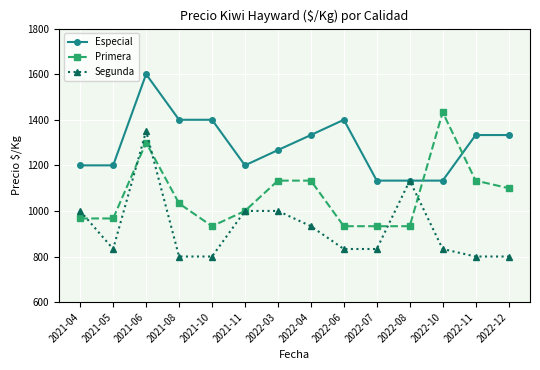

Where is the first local maximum for Segunda?

2021-06